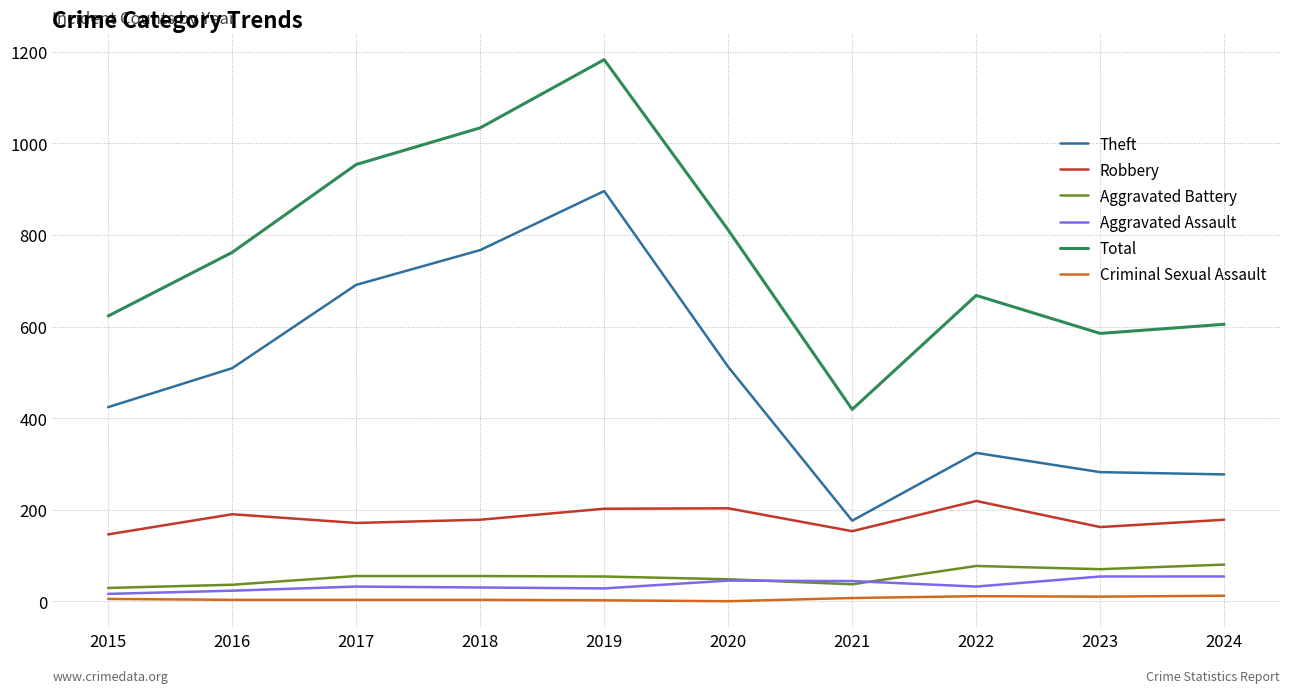

What are all the series names shown in the legend?

Theft, Robbery, Aggravated Battery, Aggravated Assault, Total, Criminal Sexual Assault